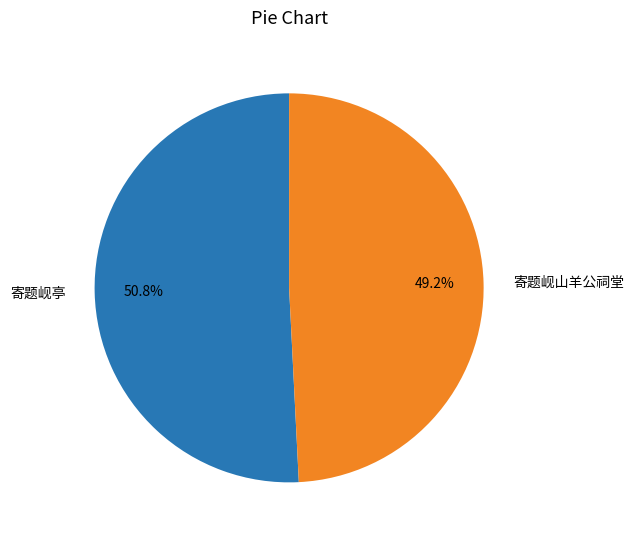

How much of the chart is everything except 寄题岘山羊公祠堂?

50.8%